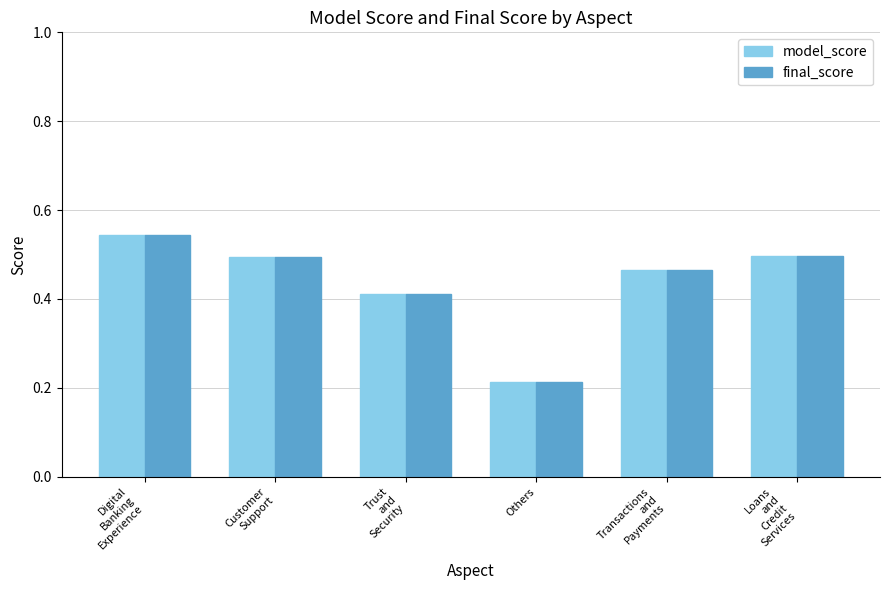

Where is model_score nearest to the value 0?

Others